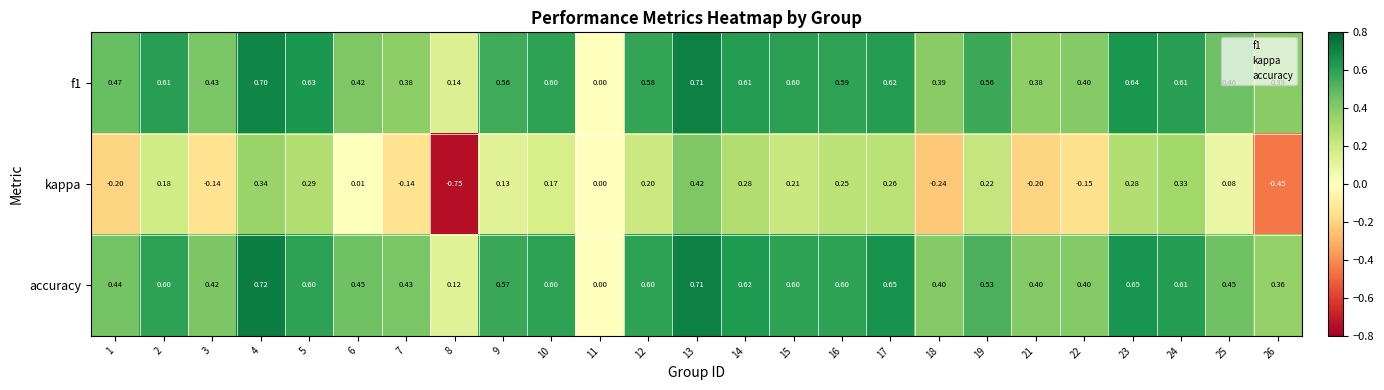

Which series has the largest range (max minus min)?

kappa